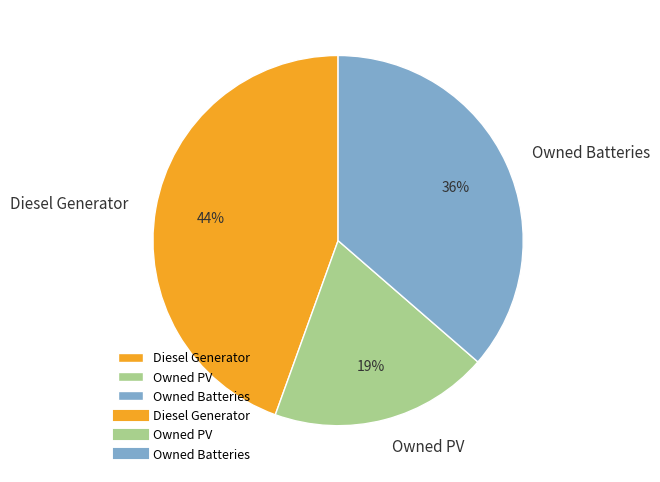

How many segments does this pie chart have?

3